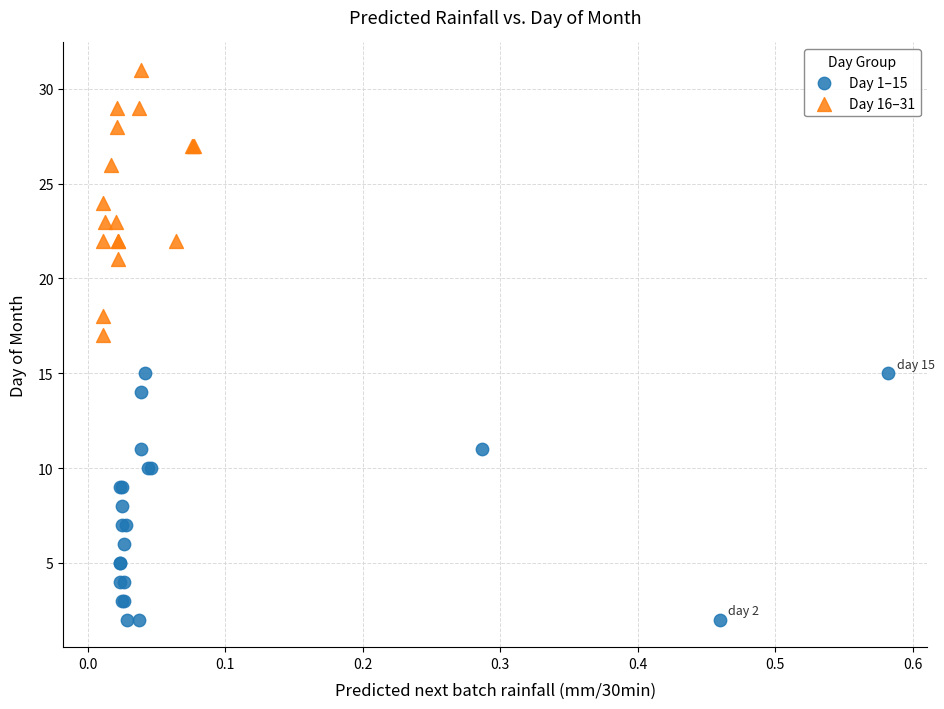

Which series reaches the maximum Y coordinate?

Day 16–31